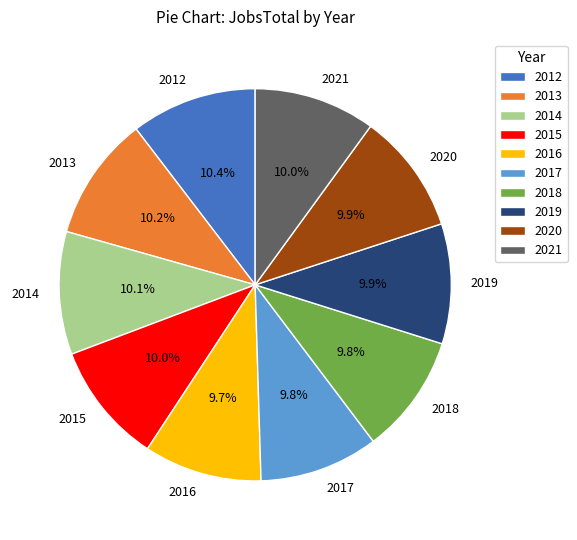

How many slices are in this pie chart?

10